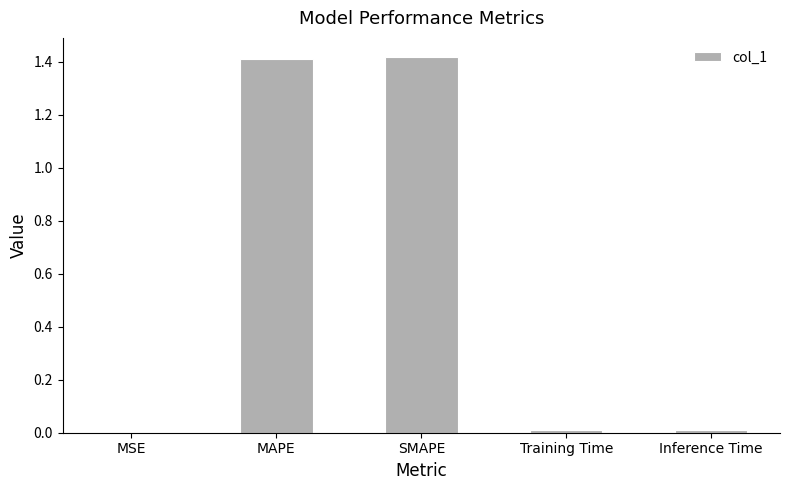

What is the sum of all values?

2.8